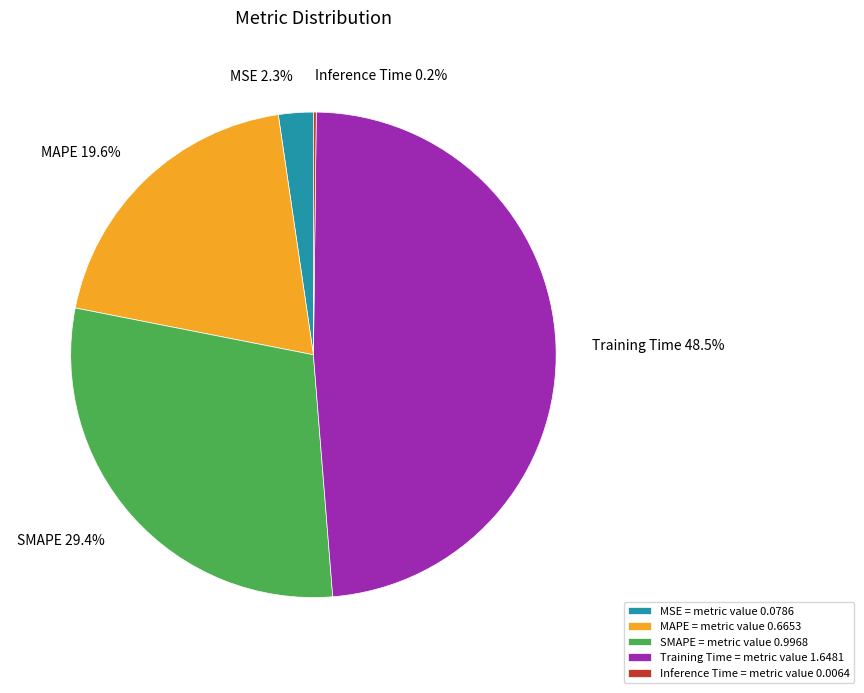

Which slice is the largest?

Training Time